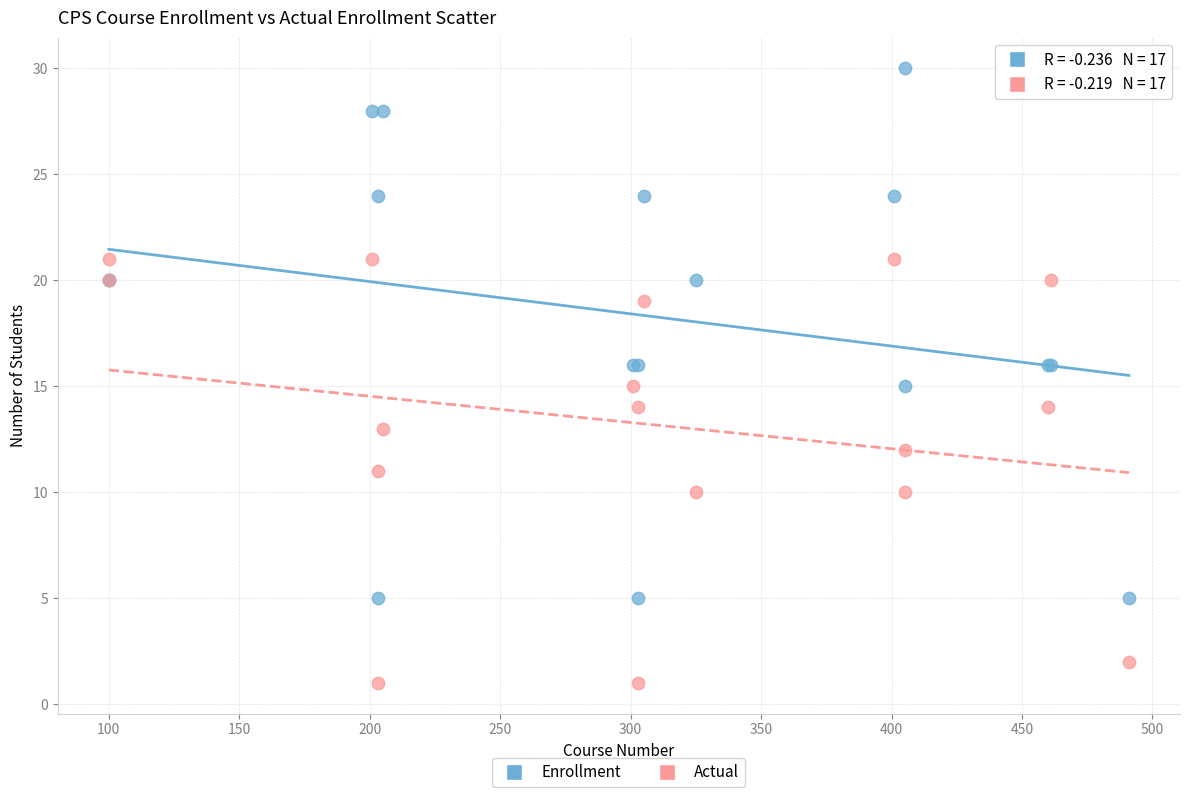

Which series reaches the maximum Y coordinate?

Enrollment